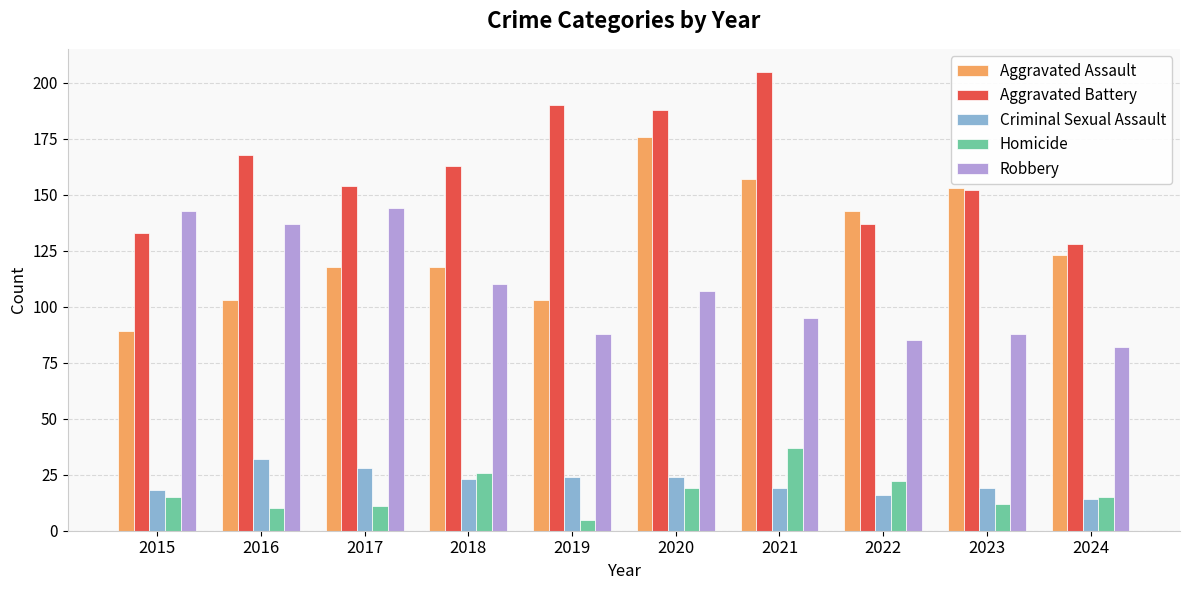

What is the maximum value shown in the chart?

205